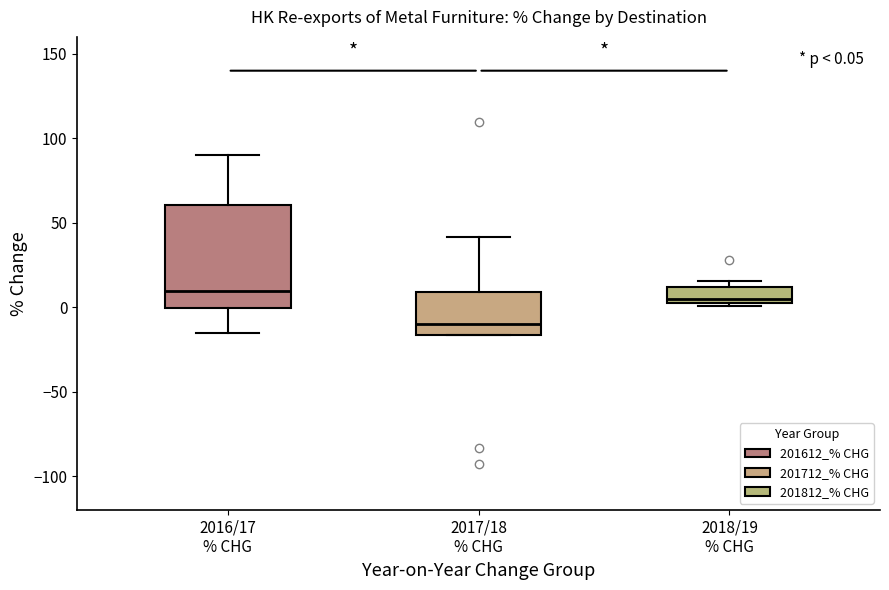

Comparing the boxes themselves (not the whiskers), which one is the tallest?

2016/17 % CHG